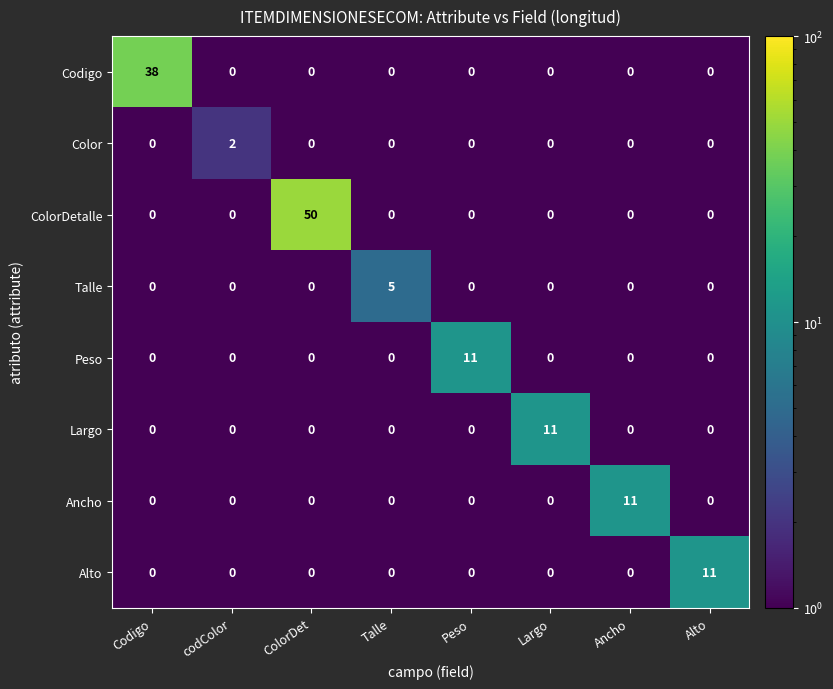

At which category does the chart reach its peak across all series?

ColorDet